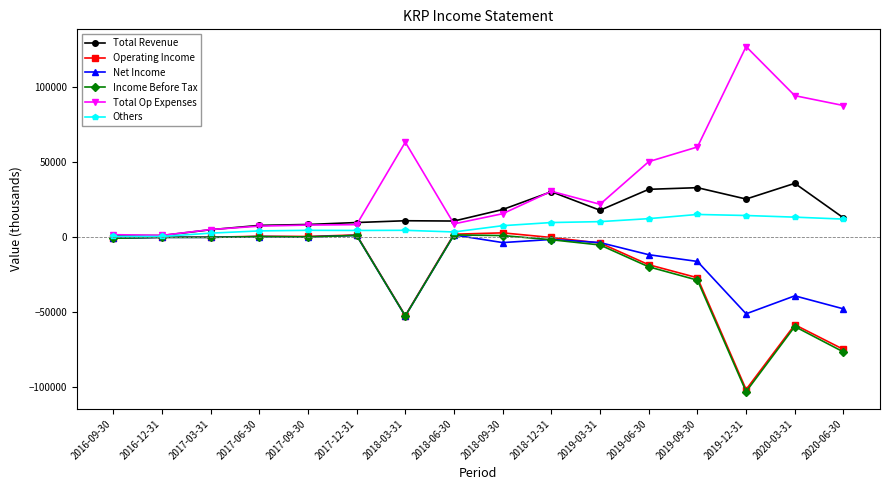

What position from the left is 2017-09-30?

5